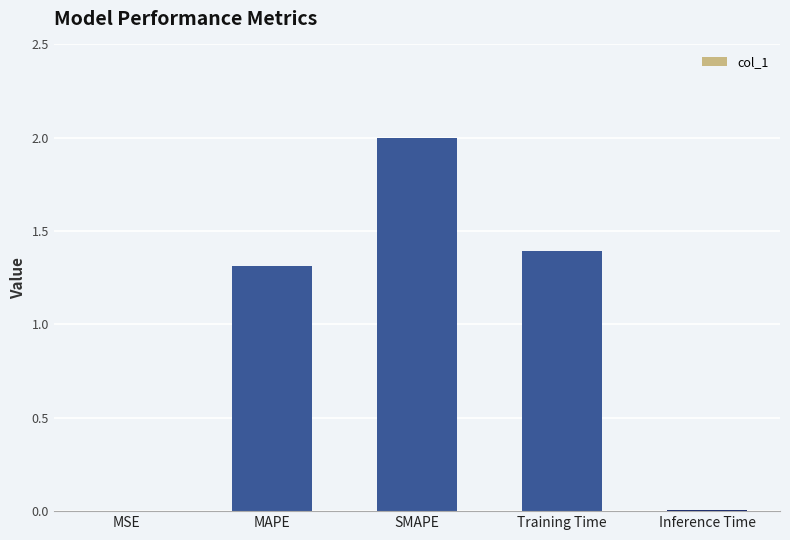

What is the maximum value shown in the chart?

2.0